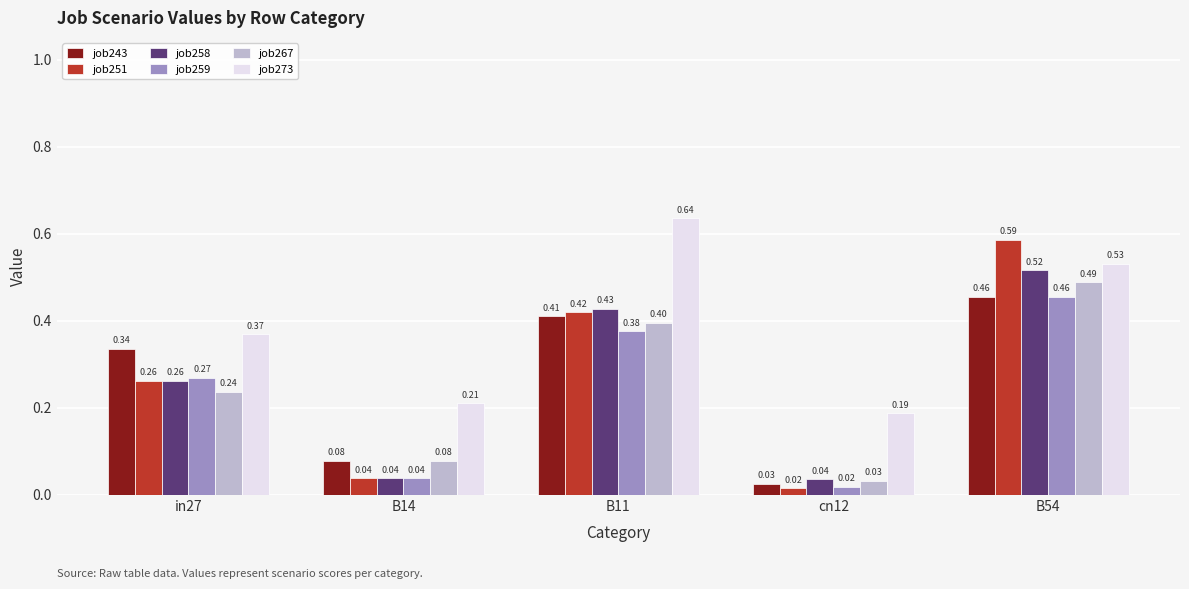

How many bars are there in each group?

6